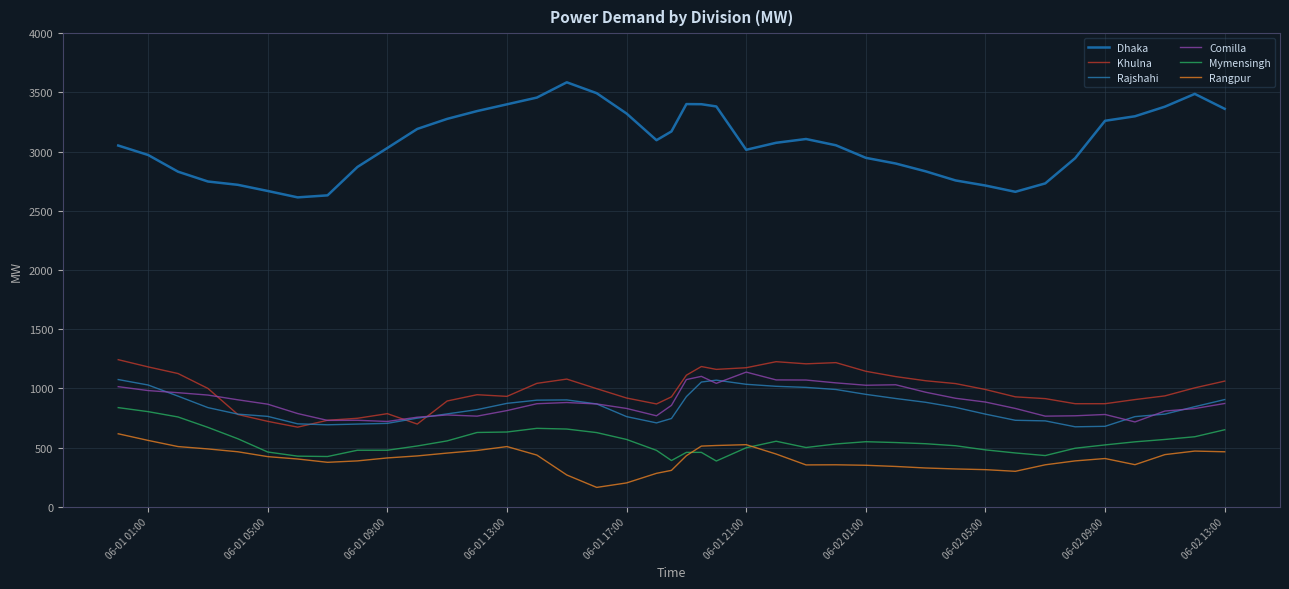

True or false: Mymensingh and Khulna cross at least once.

False